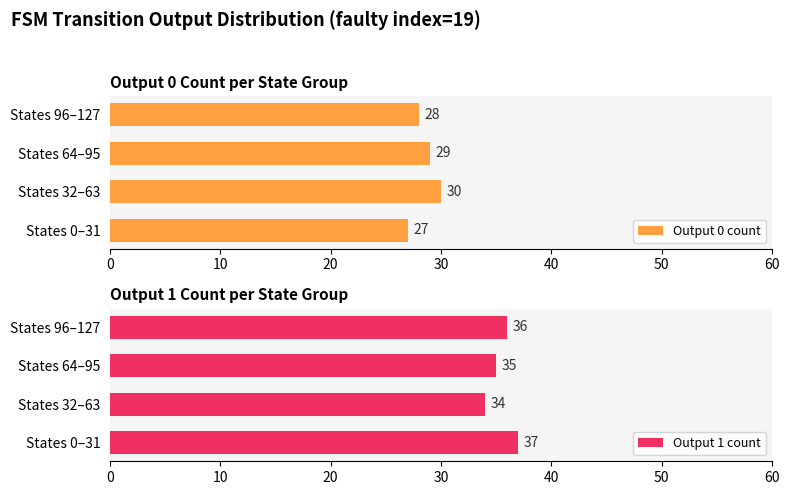

Count the number of data series in this chart.

2